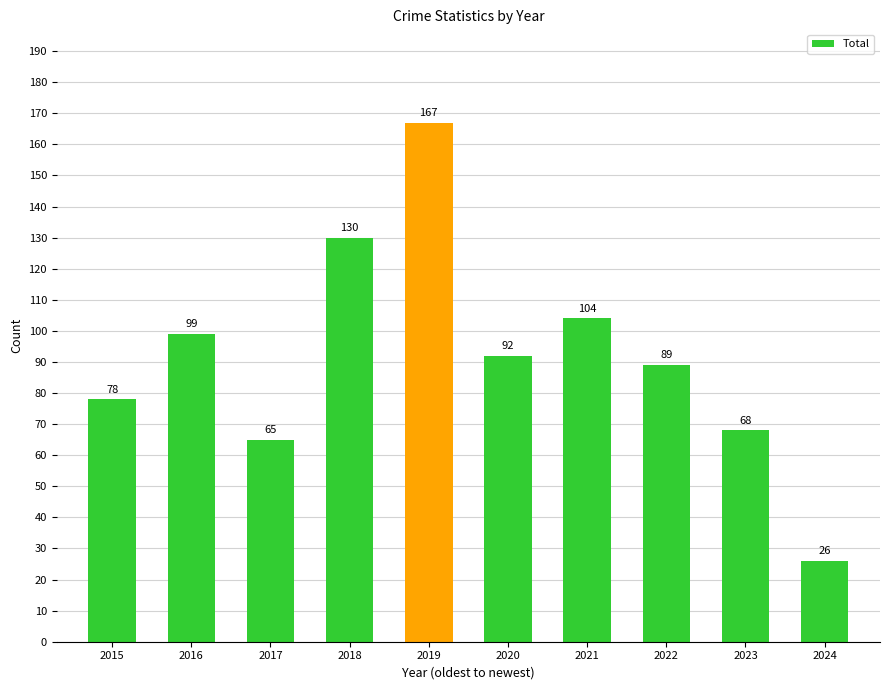

Reading left to right, list all the values displayed in this chart.

2015=78	2016=99	2017=65	2018=130	2019=167	2020=92	2021=104	2022=89	2023=68	2024=26